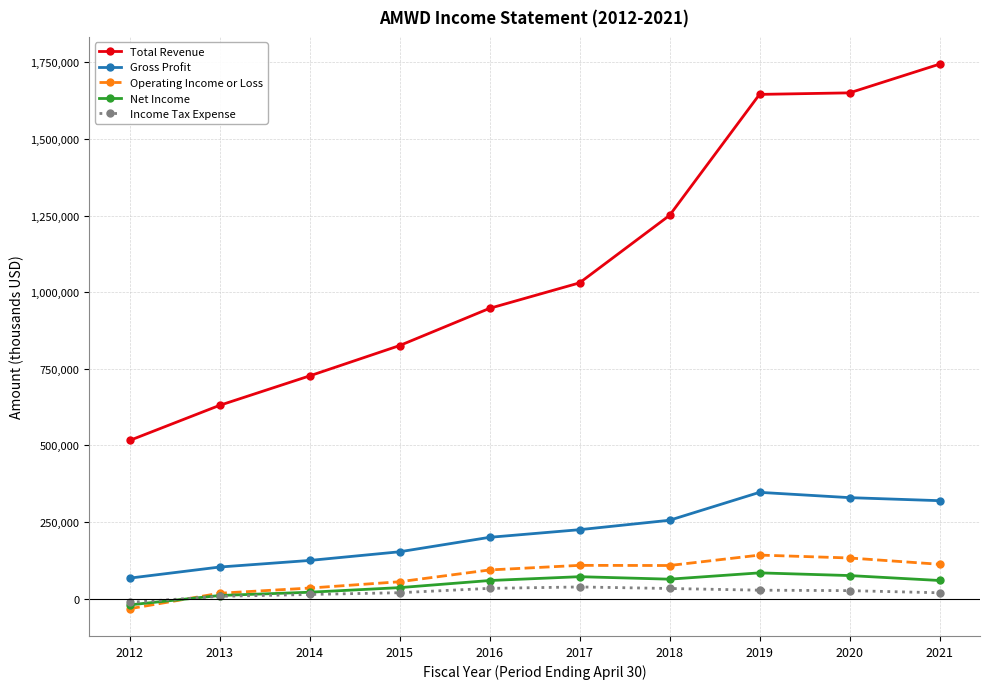

Count the number of categories in the chart.

10